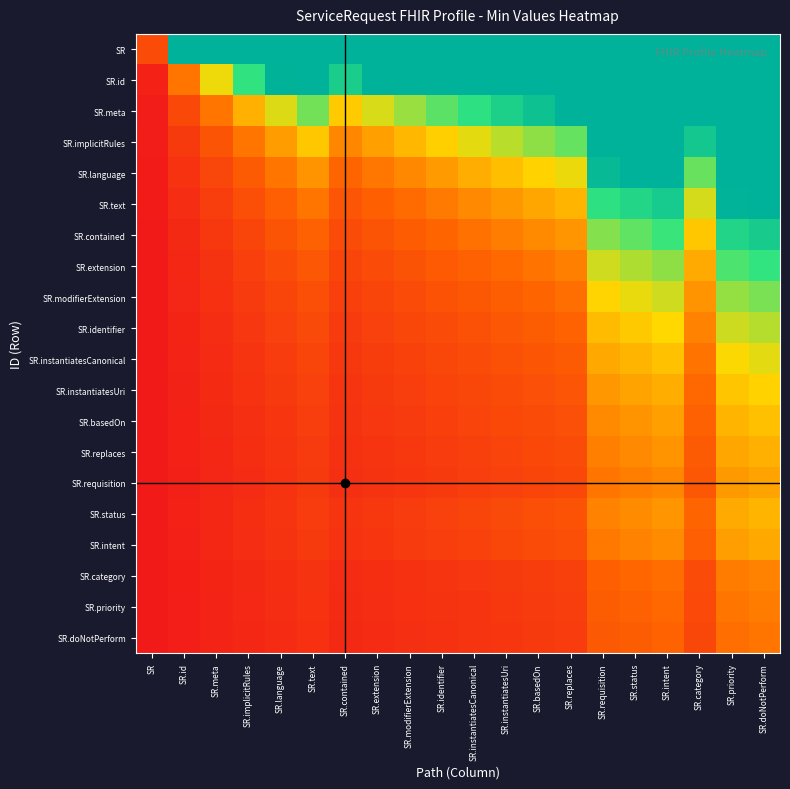

Reading left to right, what are all the values shown in this chart?

SR: SR=0.5	SR.id=3.0	SR.meta=3.0	SR.implicitRules=3.0	SR.language=3.0	SR.text=3.0	SR.contained=3.0	SR.extension=3.0	SR.modifierExtension=3.0	SR.identifier=3.0	SR.instantiatesCanonical=3.0	SR.instantiatesUri=3.0	SR.basedOn=3.0	SR.replaces=3.0	SR.requisition=3.0	SR.status=3.0	SR.intent=3.0	SR.category=3.0	SR.priority=3.0	SR.doNotPerform=3.0
SR.id: SR=0.1	SR.id=0.8	SR.meta=1.6	SR.implicitRules=2.3	SR.language=3.0	SR.text=3.0	SR.contained=2.6	SR.extension=3.0	SR.modifierExtension=3.0	SR.identifier=3.0	SR.instantiatesCanonical=3.0	SR.instantiatesUri=3.0	SR.basedOn=3.0	SR.replaces=3.0	SR.requisition=3.0	SR.status=3.0	SR.intent=3.0	SR.category=3.0	SR.priority=3.0	SR.doNotPerform=3.0
SR.meta: SR=0.0	SR.id=0.5	SR.meta=0.8	SR.implicitRules=1.2	SR.language=1.6	SR.text=2.0	SR.contained=1.4	SR.extension=1.6	SR.modifierExtension=1.9	SR.identifier=2.1	SR.instantiatesCanonical=2.3	SR.instantiatesUri=2.6	SR.basedOn=2.8	SR.replaces=3.0	SR.requisition=3.0	SR.status=3.0	SR.intent=3.0	SR.category=3.0	SR.priority=3.0	SR.doNotPerform=3.0
SR.implicitRules: SR=0.0	SR.id=0.3	SR.meta=0.6	SR.implicitRules=0.8	SR.language=1.1	SR.text=1.4	SR.contained=1.0	SR.extension=1.1	SR.modifierExtension=1.3	SR.identifier=1.4	SR.instantiatesCanonical=1.6	SR.instantiatesUri=1.8	SR.basedOn=1.9	SR.replaces=2.1	SR.requisition=3.0	SR.status=3.0	SR.intent=3.0	SR.category=2.7	SR.priority=3.0	SR.doNotPerform=3.0
SR.language: SR=0.0	SR.id=0.2	SR.meta=0.4	SR.implicitRules=0.6	SR.language=0.8	SR.text=1.1	SR.contained=0.7	SR.extension=0.9	SR.modifierExtension=1.0	SR.identifier=1.1	SR.instantiatesCanonical=1.2	SR.instantiatesUri=1.3	SR.basedOn=1.5	SR.replaces=1.6	SR.requisition=2.9	SR.status=3.0	SR.intent=3.0	SR.category=2.1	SR.priority=3.0	SR.doNotPerform=3.0
SR.text: SR=0.0	SR.id=0.2	SR.meta=0.4	SR.implicitRules=0.5	SR.language=0.7	SR.text=0.8	SR.contained=0.6	SR.extension=0.7	SR.modifierExtension=0.8	SR.identifier=0.9	SR.instantiatesCanonical=1.0	SR.instantiatesUri=1.1	SR.basedOn=1.2	SR.replaces=1.3	SR.requisition=2.3	SR.status=2.5	SR.intent=2.7	SR.category=1.7	SR.priority=3.0	SR.doNotPerform=3.0
SR.contained: SR=0.0	SR.id=0.2	SR.meta=0.3	SR.implicitRules=0.4	SR.language=0.6	SR.text=0.7	SR.contained=0.5	SR.extension=0.6	SR.modifierExtension=0.7	SR.identifier=0.7	SR.instantiatesCanonical=0.8	SR.instantiatesUri=0.9	SR.basedOn=1.0	SR.replaces=1.1	SR.requisition=1.9	SR.status=2.1	SR.intent=2.2	SR.category=1.4	SR.priority=2.5	SR.doNotPerform=2.6
SR.extension: SR=0.0	SR.id=0.1	SR.meta=0.3	SR.implicitRules=0.4	SR.language=0.5	SR.text=0.6	SR.contained=0.4	SR.extension=0.5	SR.modifierExtension=0.6	SR.identifier=0.6	SR.instantiatesCanonical=0.7	SR.instantiatesUri=0.8	SR.basedOn=0.8	SR.replaces=0.9	SR.requisition=1.7	SR.status=1.8	SR.intent=1.9	SR.category=1.2	SR.priority=2.2	SR.doNotPerform=2.3
SR.modifierExtension: SR=0.0	SR.id=0.1	SR.meta=0.2	SR.implicitRules=0.3	SR.language=0.4	SR.text=0.5	SR.contained=0.4	SR.extension=0.4	SR.modifierExtension=0.5	SR.identifier=0.6	SR.instantiatesCanonical=0.6	SR.instantiatesUri=0.7	SR.basedOn=0.7	SR.replaces=0.8	SR.requisition=1.5	SR.status=1.6	SR.intent=1.7	SR.category=1.0	SR.priority=1.9	SR.doNotPerform=2.0
SR.identifier: SR=0.0	SR.id=0.1	SR.meta=0.2	SR.implicitRules=0.3	SR.language=0.4	SR.text=0.5	SR.contained=0.3	SR.extension=0.4	SR.modifierExtension=0.4	SR.identifier=0.5	SR.instantiatesCanonical=0.6	SR.instantiatesUri=0.6	SR.basedOn=0.7	SR.replaces=0.7	SR.requisition=1.3	SR.status=1.4	SR.intent=1.5	SR.category=0.9	SR.priority=1.7	SR.doNotPerform=1.8
SR.instantiatesCanonical: SR=0.0	SR.id=0.1	SR.meta=0.2	SR.implicitRules=0.3	SR.language=0.3	SR.text=0.4	SR.contained=0.3	SR.extension=0.4	SR.modifierExtension=0.4	SR.identifier=0.5	SR.instantiatesCanonical=0.5	SR.instantiatesUri=0.5	SR.basedOn=0.6	SR.replaces=0.6	SR.requisition=1.2	SR.status=1.3	SR.intent=1.4	SR.category=0.8	SR.priority=1.5	SR.doNotPerform=1.6
SR.instantiatesUri: SR=0.0	SR.id=0.1	SR.meta=0.2	SR.implicitRules=0.2	SR.language=0.3	SR.text=0.4	SR.contained=0.3	SR.extension=0.3	SR.modifierExtension=0.4	SR.identifier=0.4	SR.instantiatesCanonical=0.5	SR.instantiatesUri=0.5	SR.basedOn=0.5	SR.replaces=0.6	SR.requisition=1.1	SR.status=1.2	SR.intent=1.2	SR.category=0.8	SR.priority=1.4	SR.doNotPerform=1.5
SR.basedOn: SR=0.0	SR.id=0.1	SR.meta=0.2	SR.implicitRules=0.2	SR.language=0.3	SR.text=0.4	SR.contained=0.3	SR.extension=0.3	SR.modifierExtension=0.3	SR.identifier=0.4	SR.instantiatesCanonical=0.4	SR.instantiatesUri=0.5	SR.basedOn=0.5	SR.replaces=0.5	SR.requisition=1.0	SR.status=1.1	SR.intent=1.1	SR.category=0.7	SR.priority=1.3	SR.doNotPerform=1.3
SR.replaces: SR=0.0	SR.id=0.1	SR.meta=0.1	SR.implicitRules=0.2	SR.language=0.3	SR.text=0.3	SR.contained=0.2	SR.extension=0.3	SR.modifierExtension=0.3	SR.identifier=0.3	SR.instantiatesCanonical=0.4	SR.instantiatesUri=0.4	SR.basedOn=0.5	SR.replaces=0.5	SR.requisition=0.9	SR.status=1.0	SR.intent=1.0	SR.category=0.7	SR.priority=1.2	SR.doNotPerform=1.2
SR.requisition: SR=0.0	SR.id=0.1	SR.meta=0.1	SR.implicitRules=0.2	SR.language=0.3	SR.text=0.3	SR.contained=0.2	SR.extension=0.3	SR.modifierExtension=0.3	SR.identifier=0.3	SR.instantiatesCanonical=0.4	SR.instantiatesUri=0.4	SR.basedOn=0.4	SR.replaces=0.5	SR.requisition=0.8	SR.status=0.9	SR.intent=1.0	SR.category=0.6	SR.priority=1.1	SR.doNotPerform=1.1
SR.status: SR=0.0	SR.id=0.1	SR.meta=0.1	SR.implicitRules=0.2	SR.language=0.3	SR.text=0.3	SR.contained=0.3	SR.extension=0.3	SR.modifierExtension=0.4	SR.identifier=0.4	SR.instantiatesCanonical=0.4	SR.instantiatesUri=0.5	SR.basedOn=0.5	SR.replaces=0.6	SR.requisition=0.9	SR.status=1.0	SR.intent=1.1	SR.category=0.7	SR.priority=1.2	SR.doNotPerform=1.3
SR.intent: SR=0.0	SR.id=0.1	SR.meta=0.1	SR.implicitRules=0.2	SR.language=0.3	SR.text=0.3	SR.contained=0.2	SR.extension=0.3	SR.modifierExtension=0.3	SR.identifier=0.4	SR.instantiatesCanonical=0.4	SR.instantiatesUri=0.4	SR.basedOn=0.5	SR.replaces=0.5	SR.requisition=0.9	SR.status=0.9	SR.intent=1.0	SR.category=0.7	SR.priority=1.1	SR.doNotPerform=1.2
SR.category: SR=0.0	SR.id=0.1	SR.meta=0.1	SR.implicitRules=0.2	SR.language=0.2	SR.text=0.3	SR.contained=0.2	SR.extension=0.2	SR.modifierExtension=0.2	SR.identifier=0.3	SR.instantiatesCanonical=0.3	SR.instantiatesUri=0.3	SR.basedOn=0.4	SR.replaces=0.4	SR.requisition=0.7	SR.status=0.8	SR.intent=0.8	SR.category=0.5	SR.priority=0.9	SR.doNotPerform=0.9
SR.priority: SR=0.0	SR.id=0.1	SR.meta=0.1	SR.implicitRules=0.1	SR.language=0.2	SR.text=0.2	SR.contained=0.2	SR.extension=0.2	SR.modifierExtension=0.2	SR.identifier=0.3	SR.instantiatesCanonical=0.3	SR.instantiatesUri=0.3	SR.basedOn=0.3	SR.replaces=0.4	SR.requisition=0.7	SR.status=0.7	SR.intent=0.8	SR.category=0.5	SR.priority=0.8	SR.doNotPerform=0.9
SR.doNotPerform: SR=0.0	SR.id=0.1	SR.meta=0.1	SR.implicitRules=0.1	SR.language=0.2	SR.text=0.2	SR.contained=0.2	SR.extension=0.2	SR.modifierExtension=0.2	SR.identifier=0.2	SR.instantiatesCanonical=0.3	SR.instantiatesUri=0.3	SR.basedOn=0.3	SR.replaces=0.3	SR.requisition=0.6	SR.status=0.7	SR.intent=0.7	SR.category=0.4	SR.priority=0.8	SR.doNotPerform=0.8